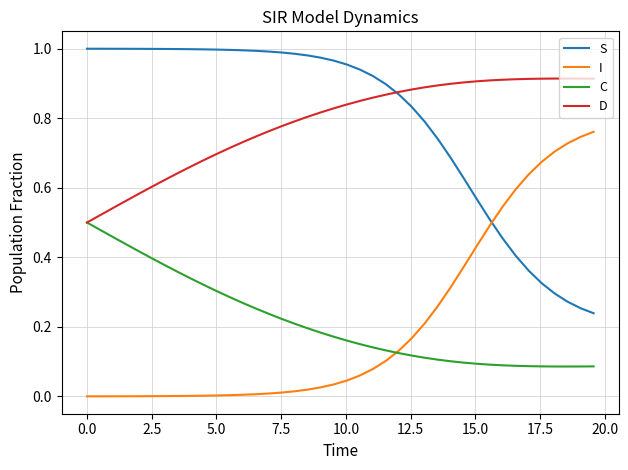

List the series in order of their peak value, lowest first.

C, I, D, S